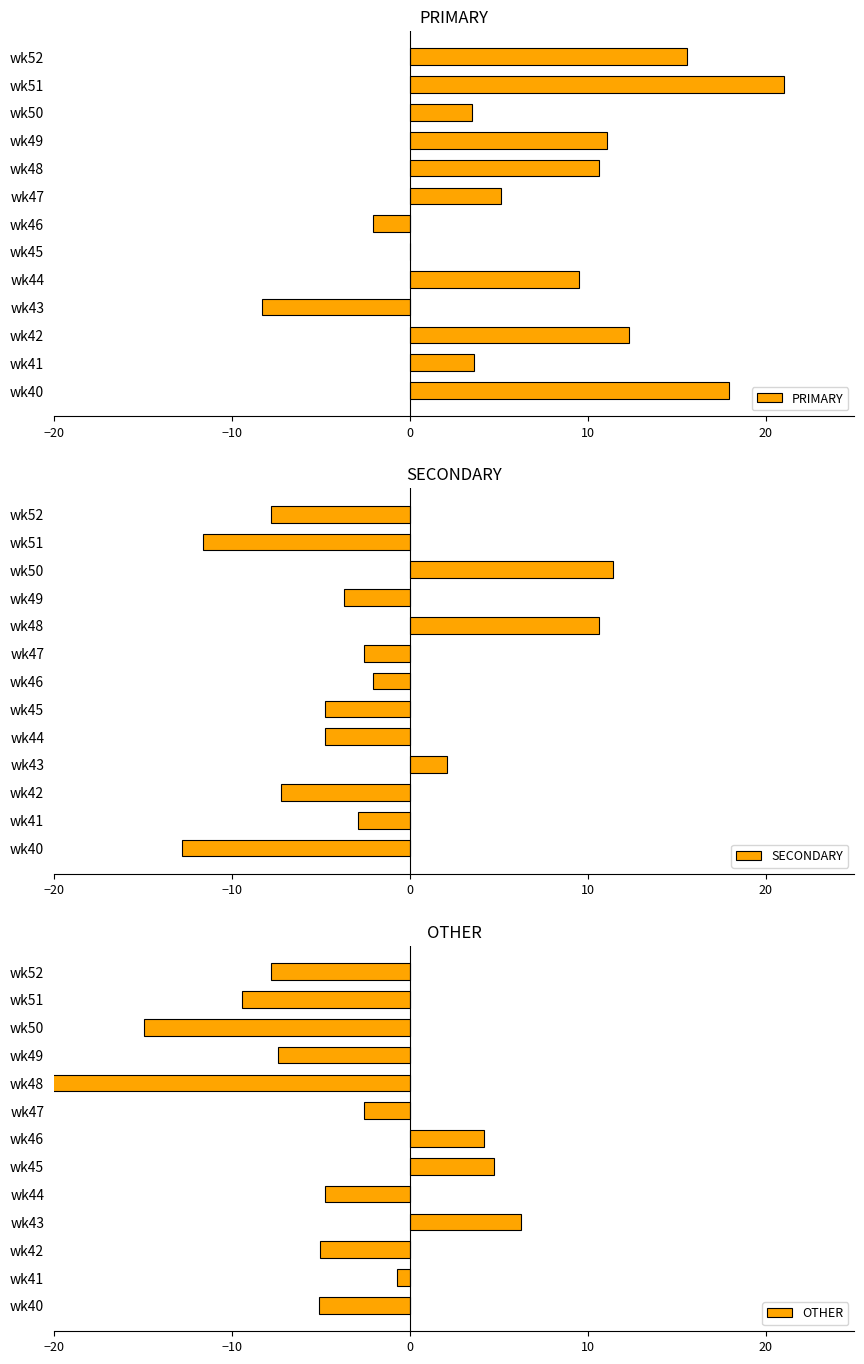

The PRIMARY series shows 11.6 at wk51. True or false?

False